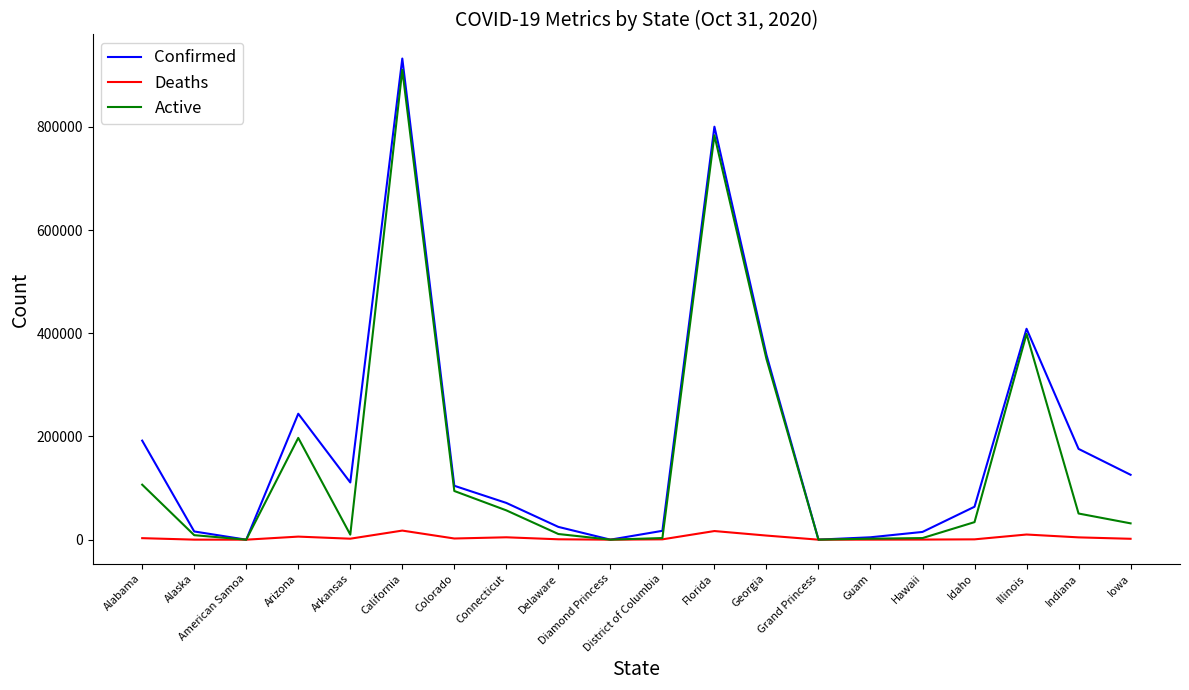

Is it true that Confirmed equals 68675 at Iowa?

False